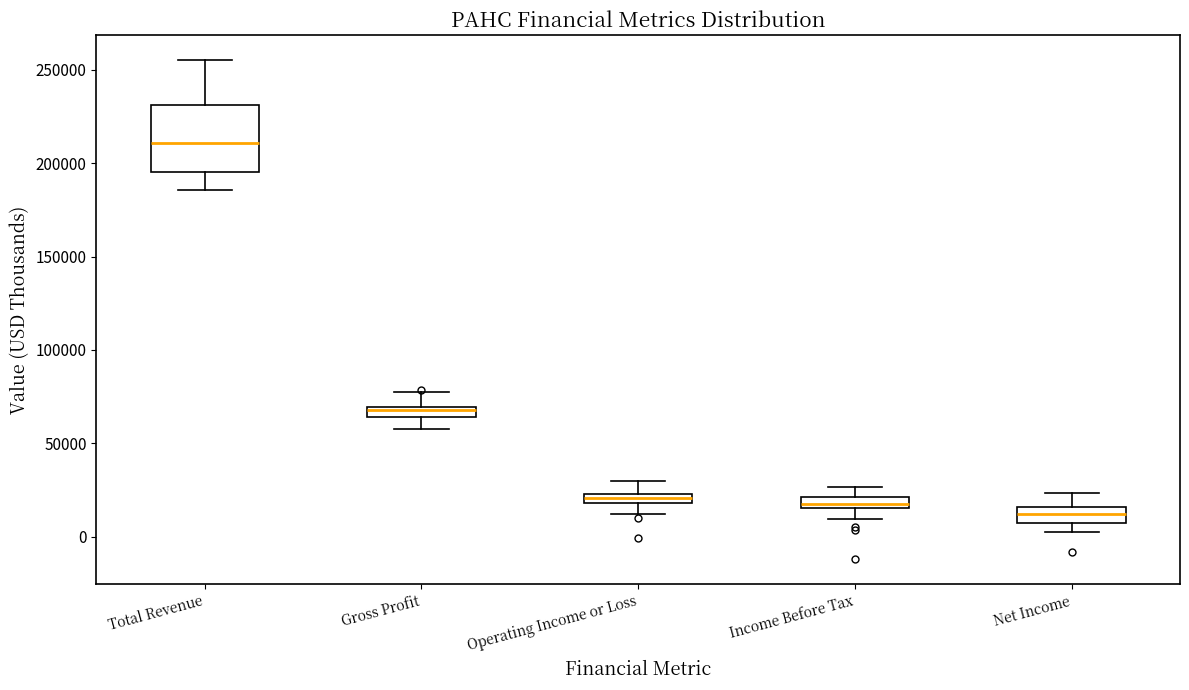

Where is the upper edge of the box for Net Income on the y-axis? The values are not printed on the chart, so give them approximately, as read against the axis.

15000